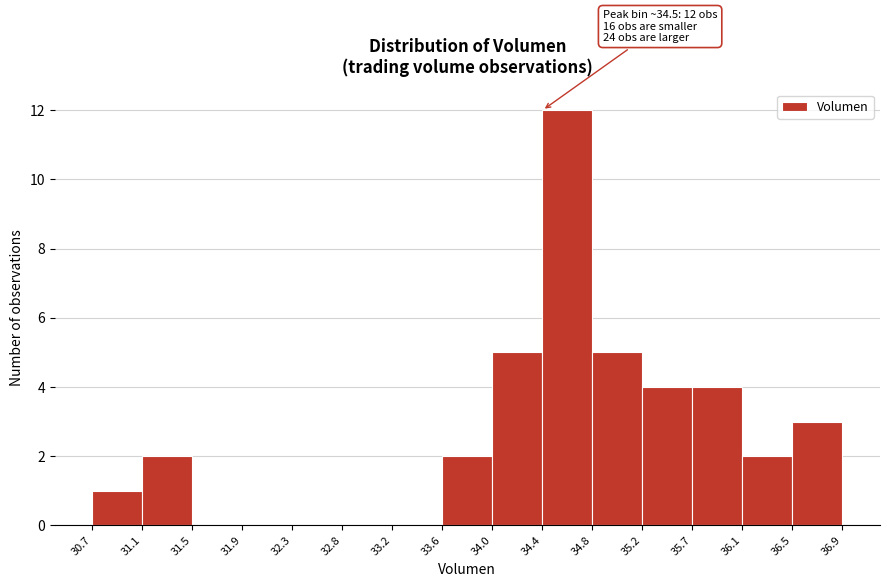

Over which range of the x-axis is the bar tallest?

34.4 to 34.8